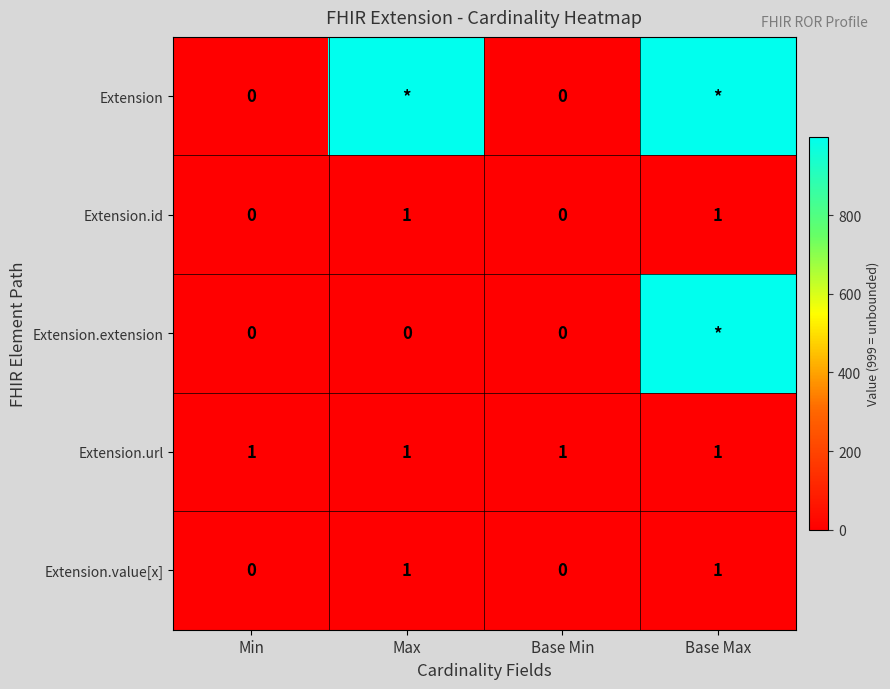

True or false: Extension.url has a value of 1 at Base Min.

True